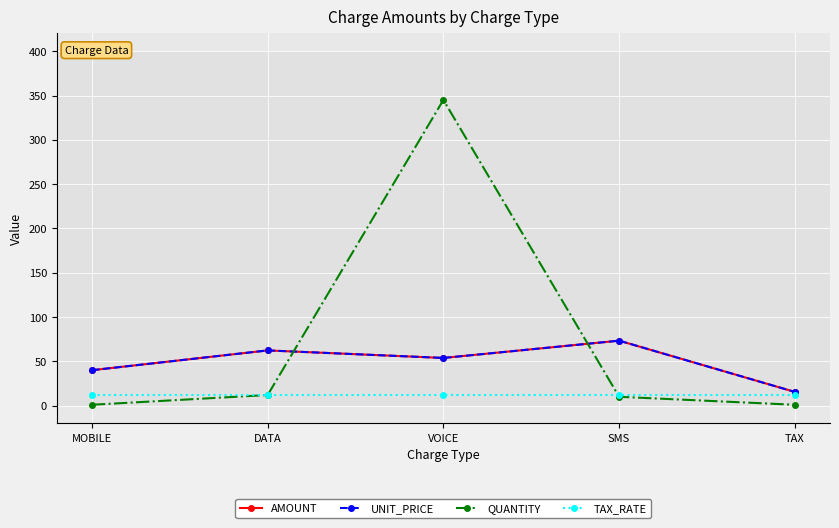

True or false: UNIT_PRICE and TAX_RATE intersect in this chart.

False